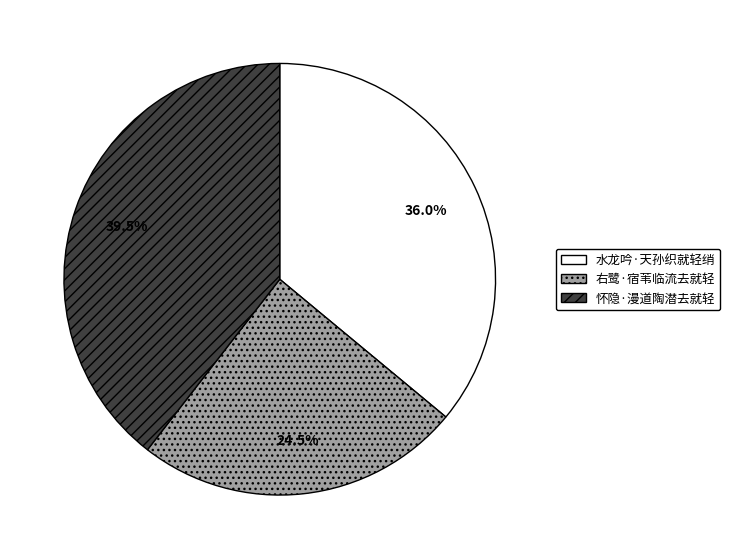

How many segments does this pie chart have?

3